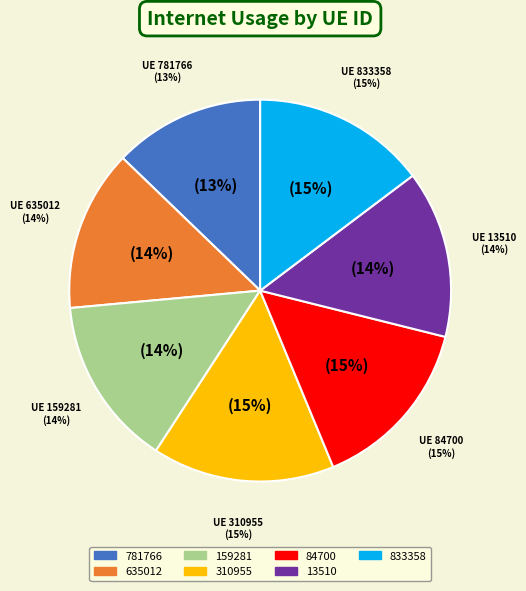

Does 13510 account for over 50% of the chart?

No